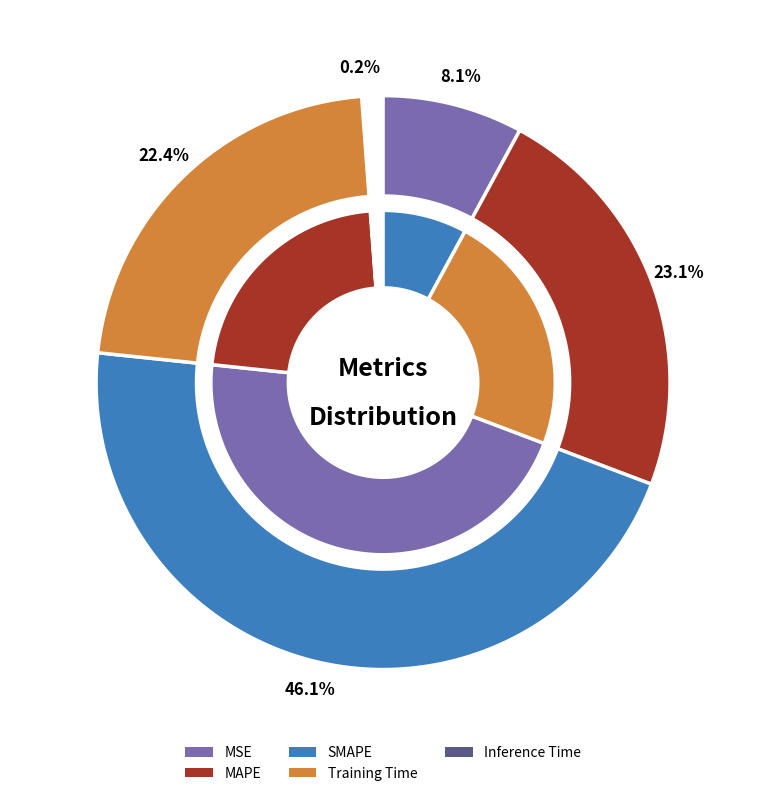

To the nearest percent, what portion does MSE represent?

8%